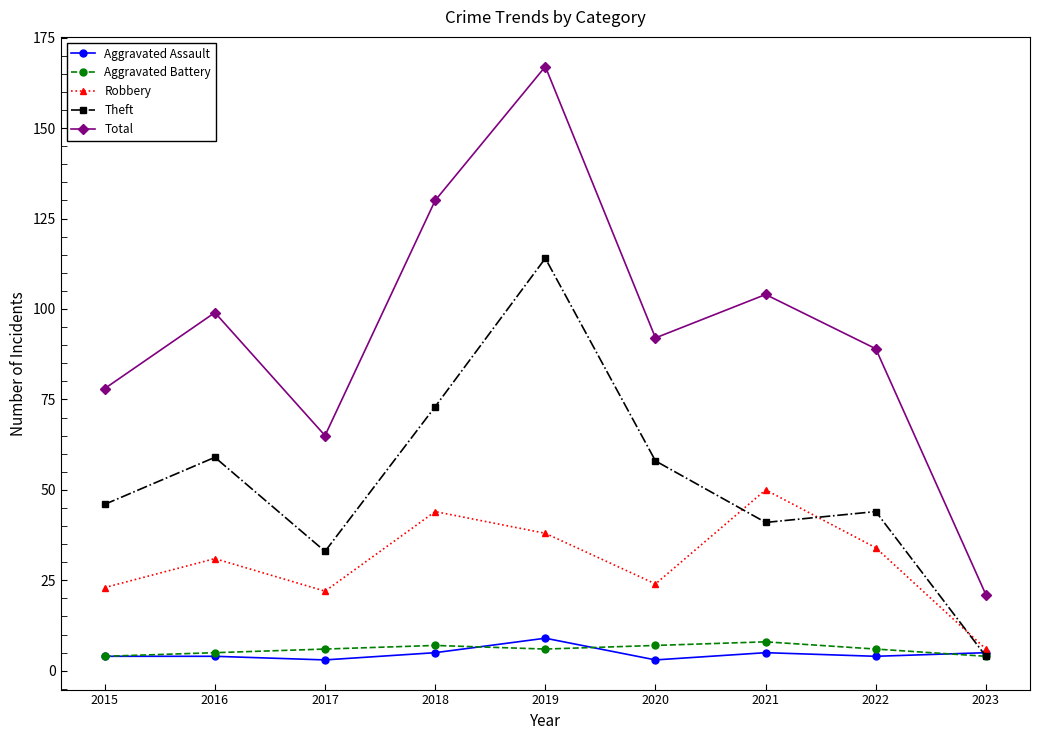

Where is the first local minimum for Total?

2017